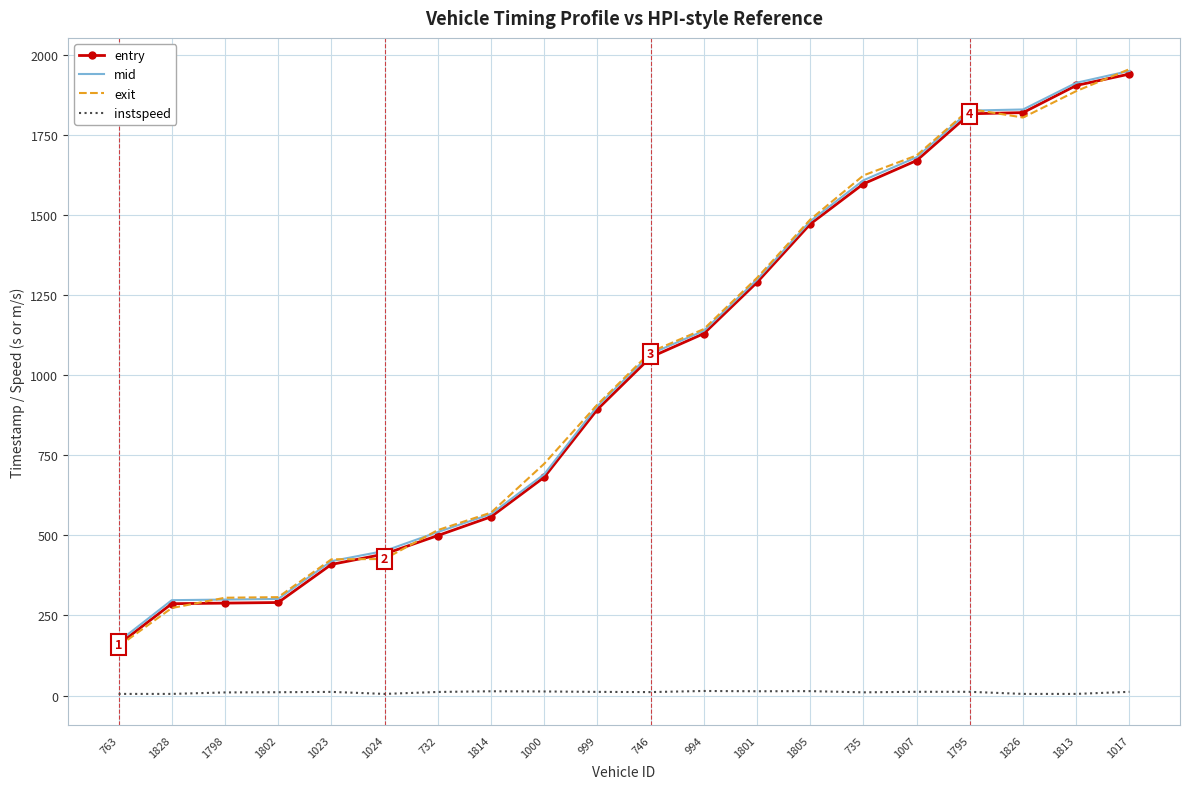

True or false: instspeed and exit cross at least once.

False